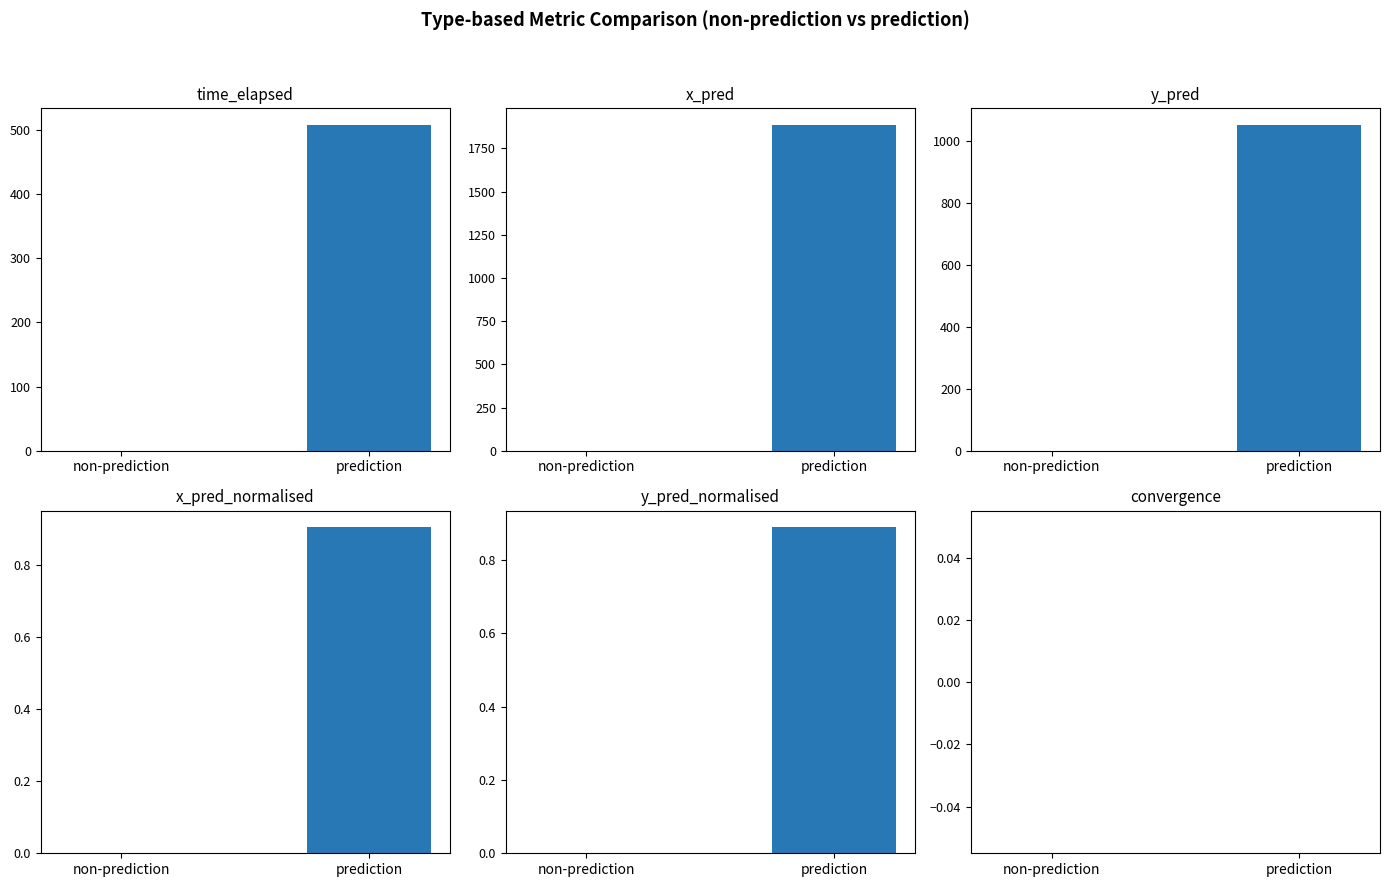

How many distinct data groups are displayed?

6